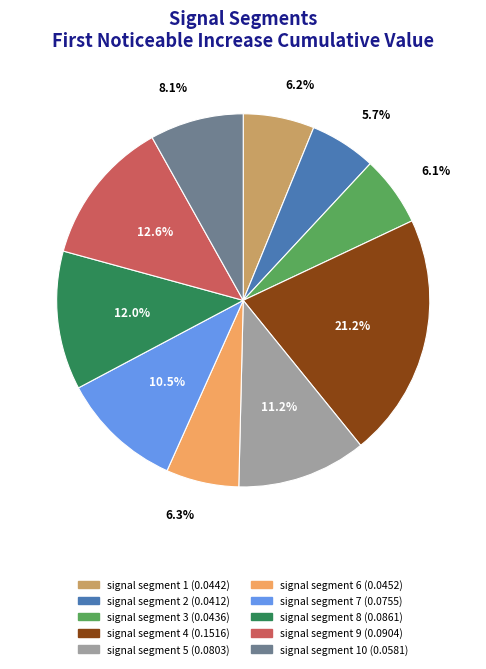

Is there a majority slice in this chart?

No